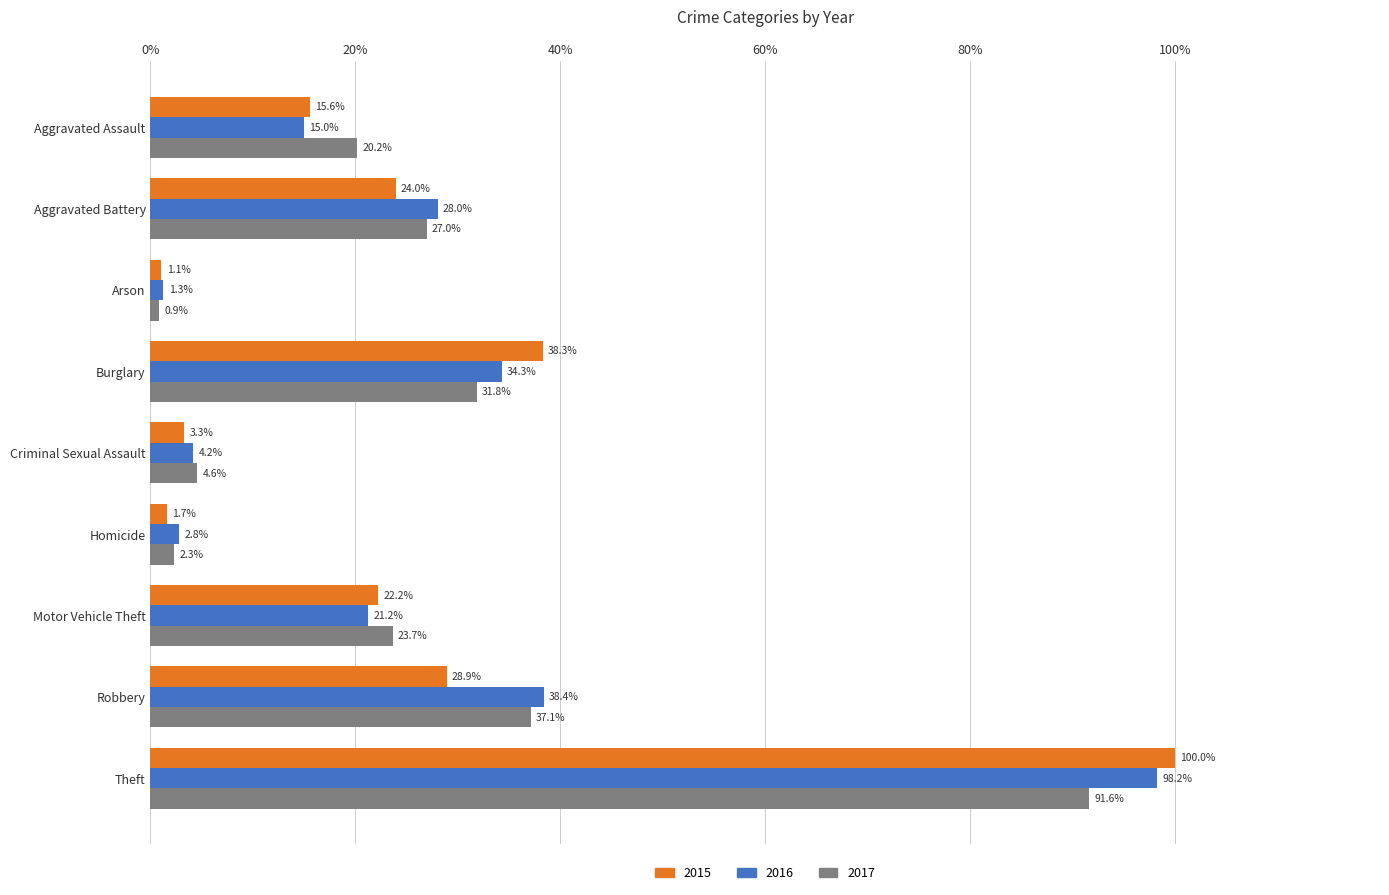

What is the difference between the highest and lowest values at Aggravated Assault?

5.2